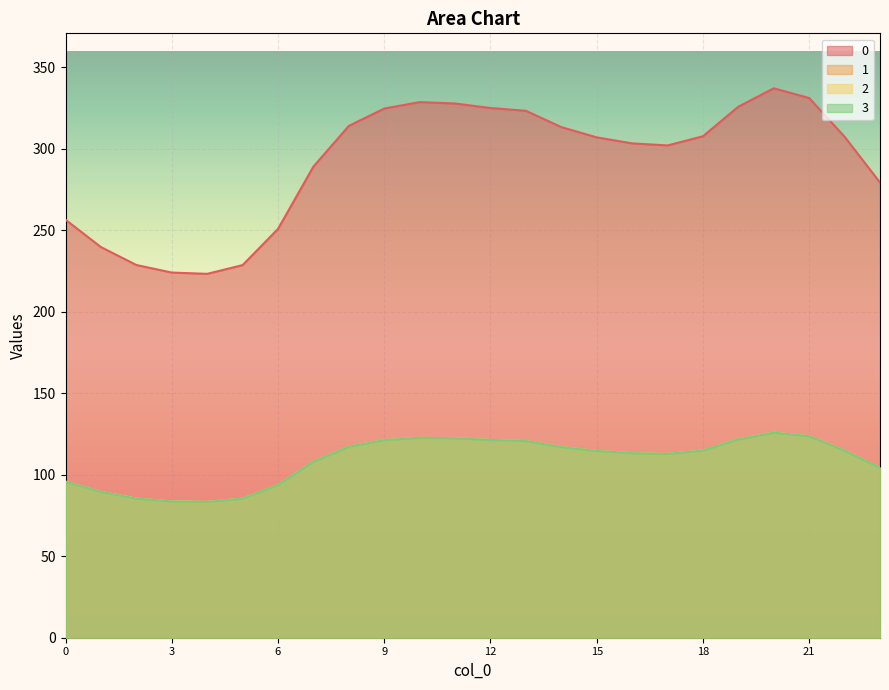

Which category has the lowest value across all series?

4